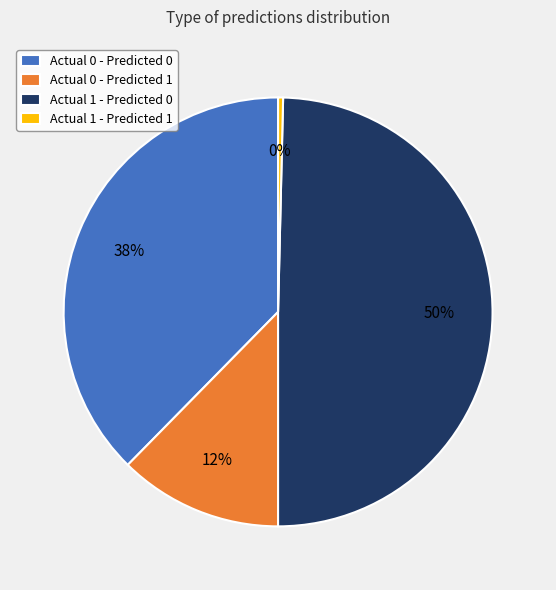

Is Actual 1 - Predicted 0 the majority of the pie?

No